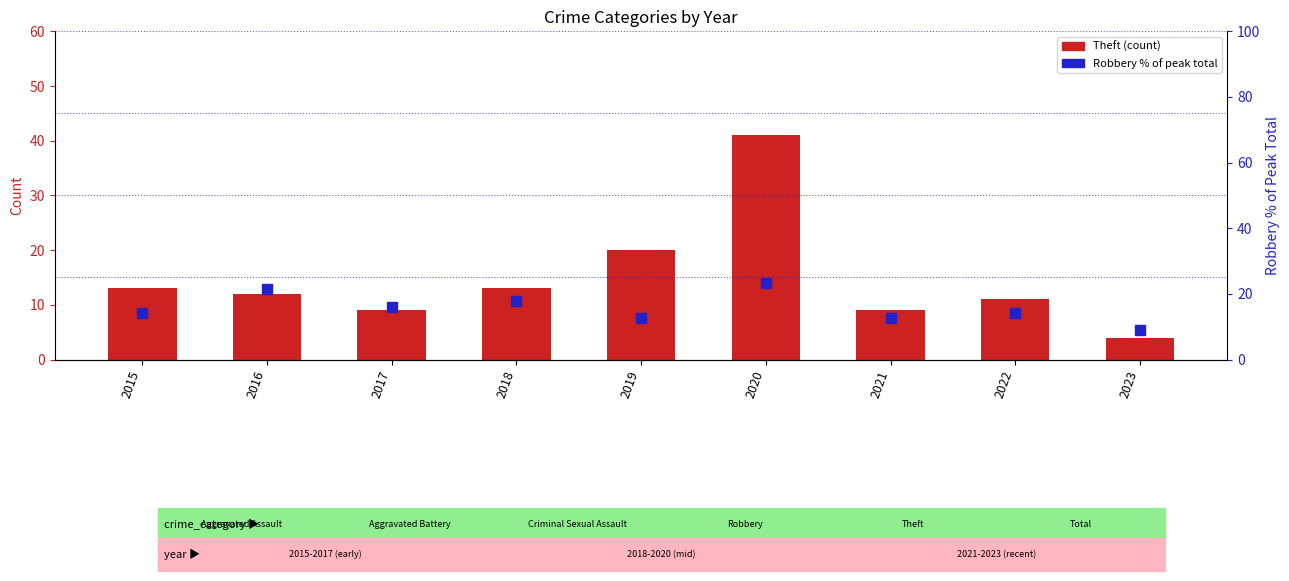

Which series reaches the minimum Y coordinate?

Theft